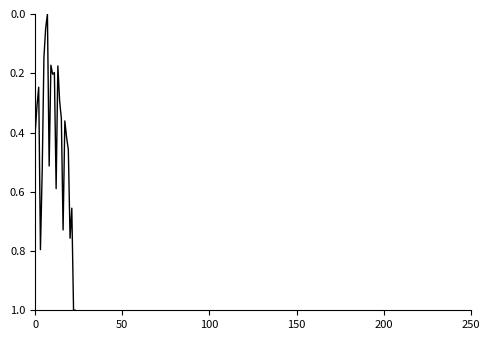

Is this an area chart (filled region under the line)?

No